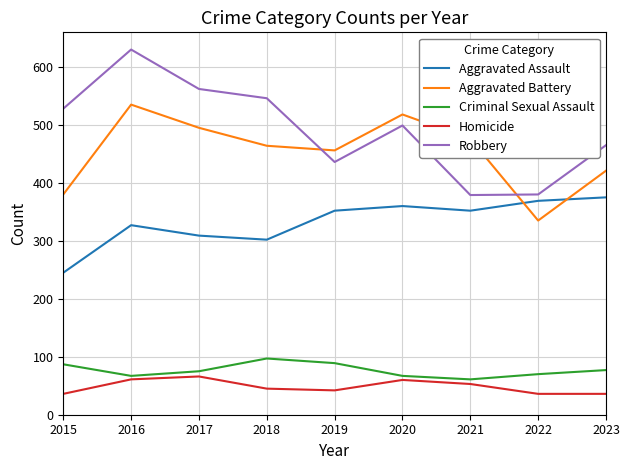

At which category does Aggravated Assault reach its first local peak?

2016